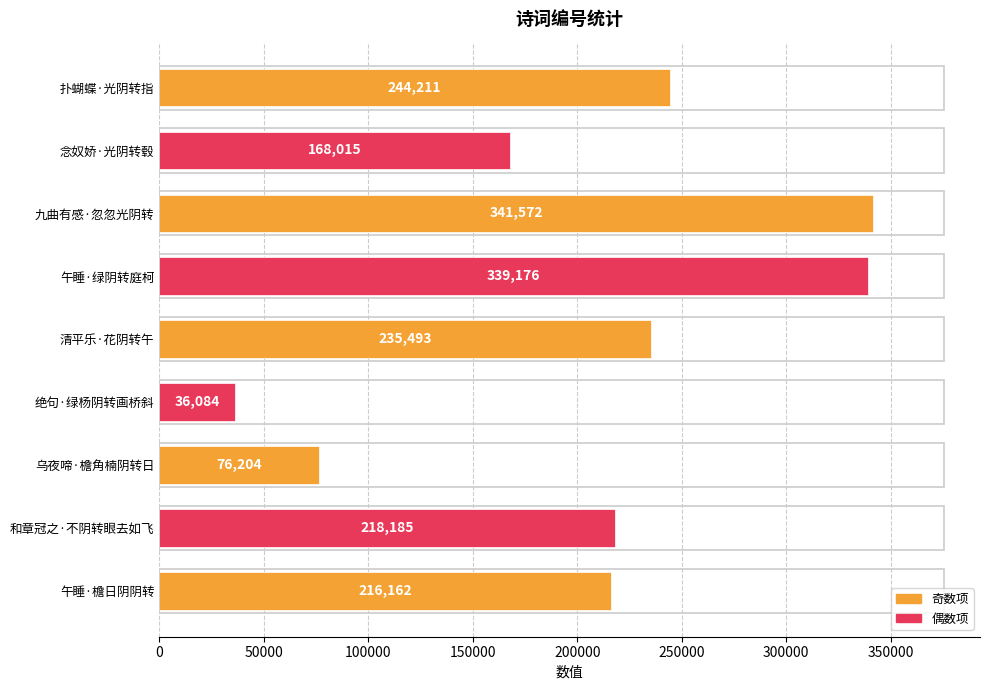

What is the approximate value at 清平乐·花阴转午, to the nearest 50?

235500